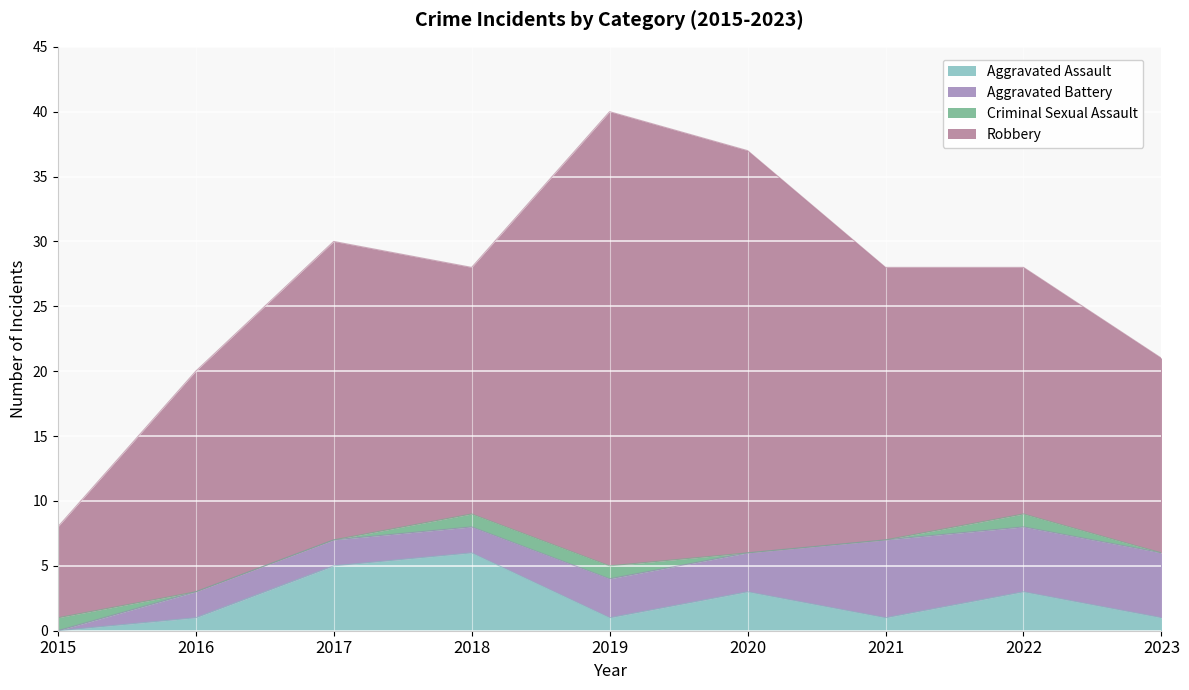

True or false: Robbery and Aggravated Battery cross at least once.

False